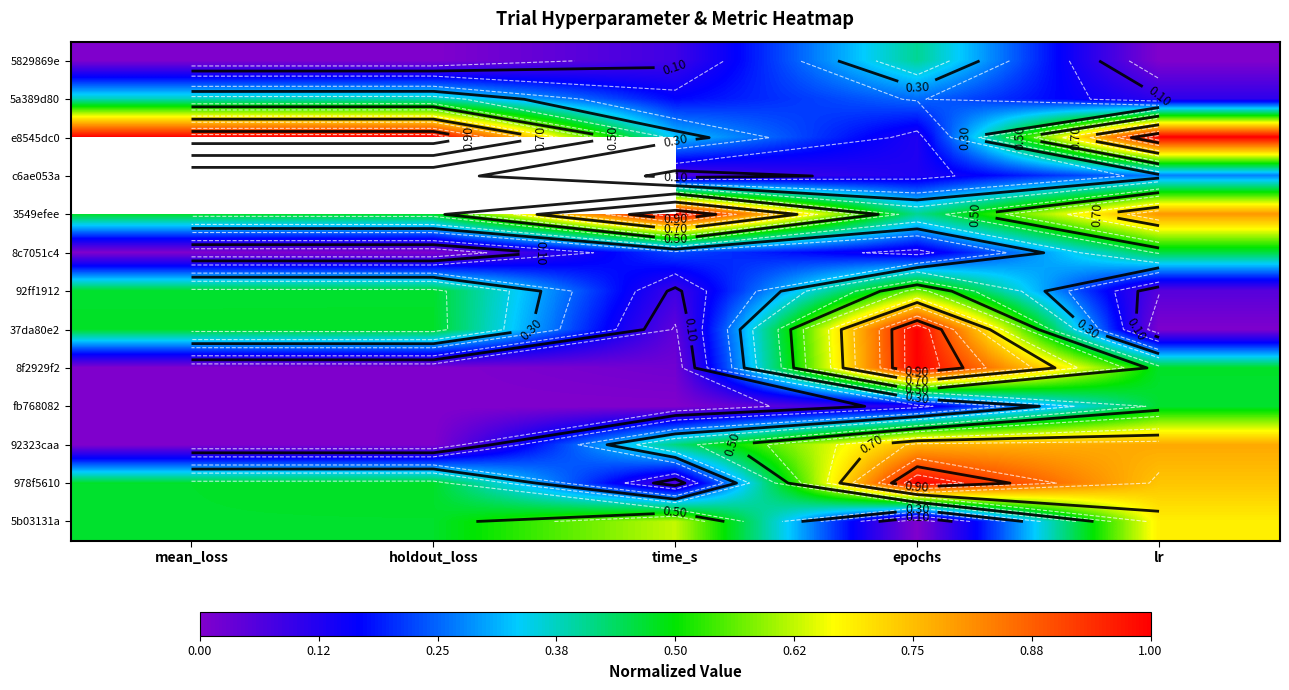

List the series in order of their peak value, highest first.

e8545dc0, c6ae053a, 3549efee, 37da80e2, 8f2929f2, 978f5610, 92323caa, 5b03131a, 92ff1912, fb768082, 8c7051c4, 5829869e, 5a389d80